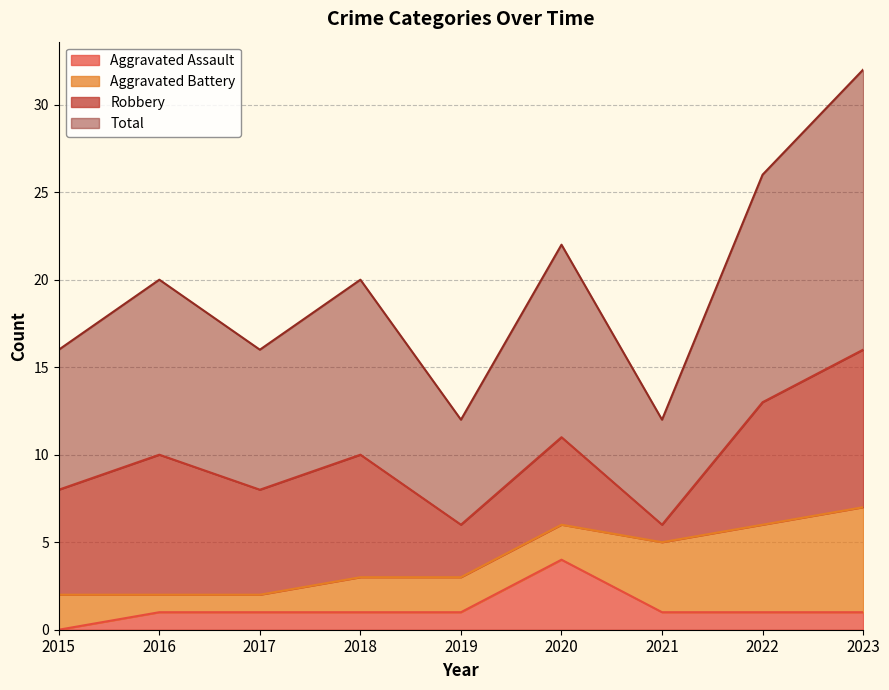

Which series changed the most between 2016 and 2017?

Total